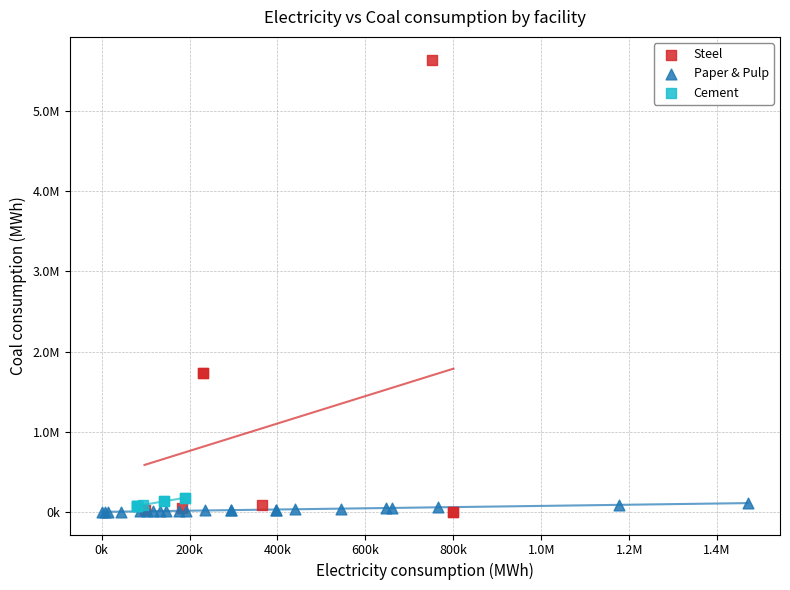

What are all the series names shown in the legend?

Steel, Paper & Pulp, Cement